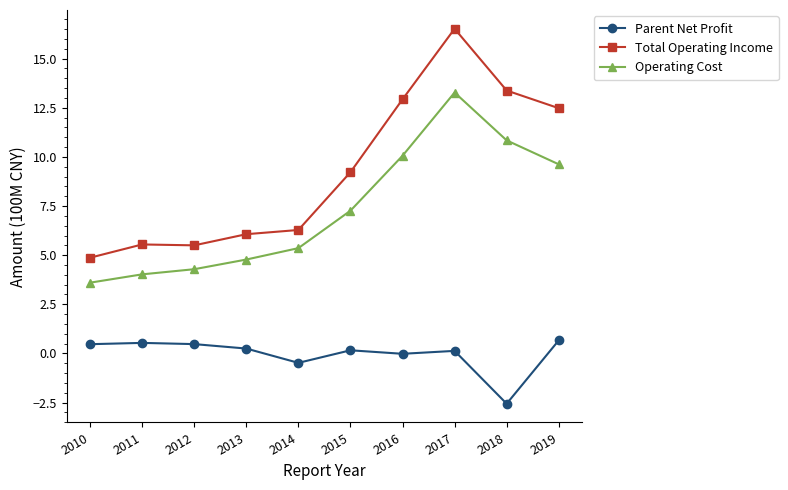

What is the difference between the highest and lowest values at 2010?

4.4